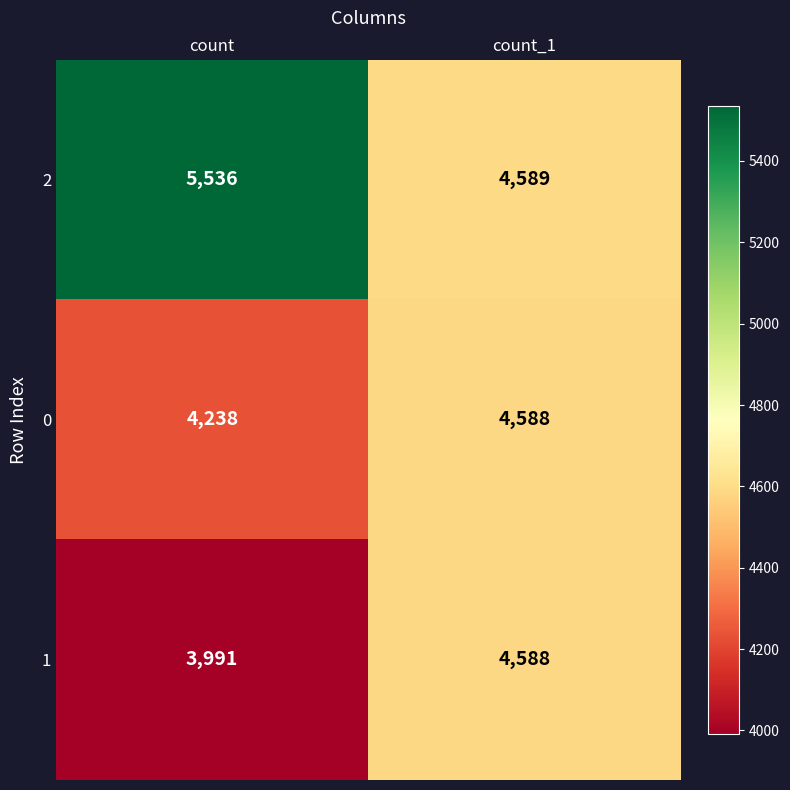

At which label is 2 closest to 5062?

count_1